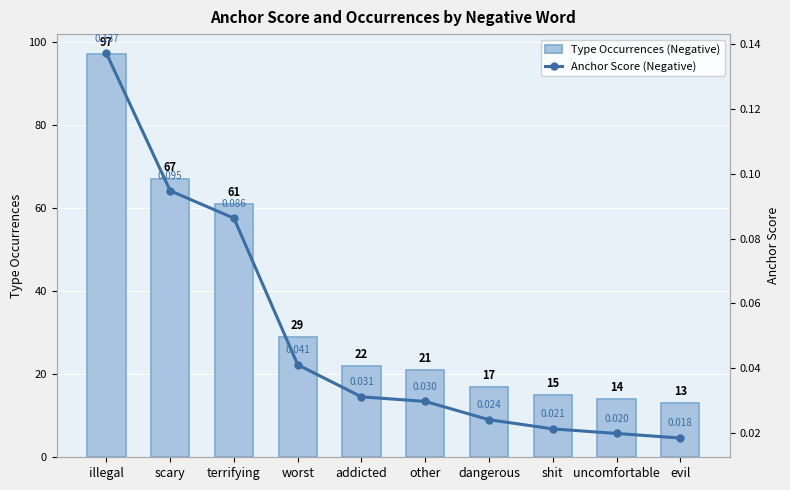

What is the label of the 6th bar from the left?

other